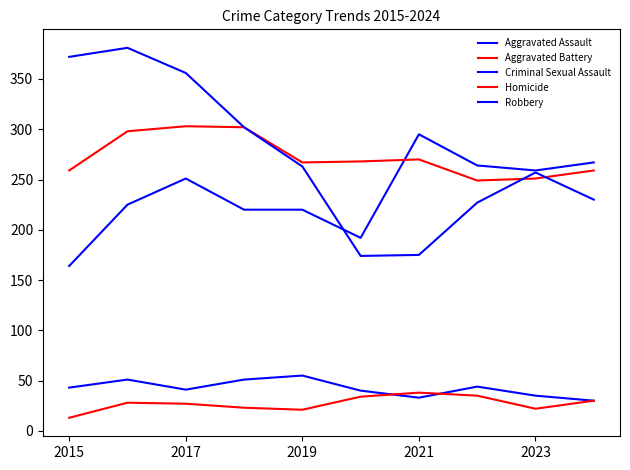

How many lines are shown in the chart?

5